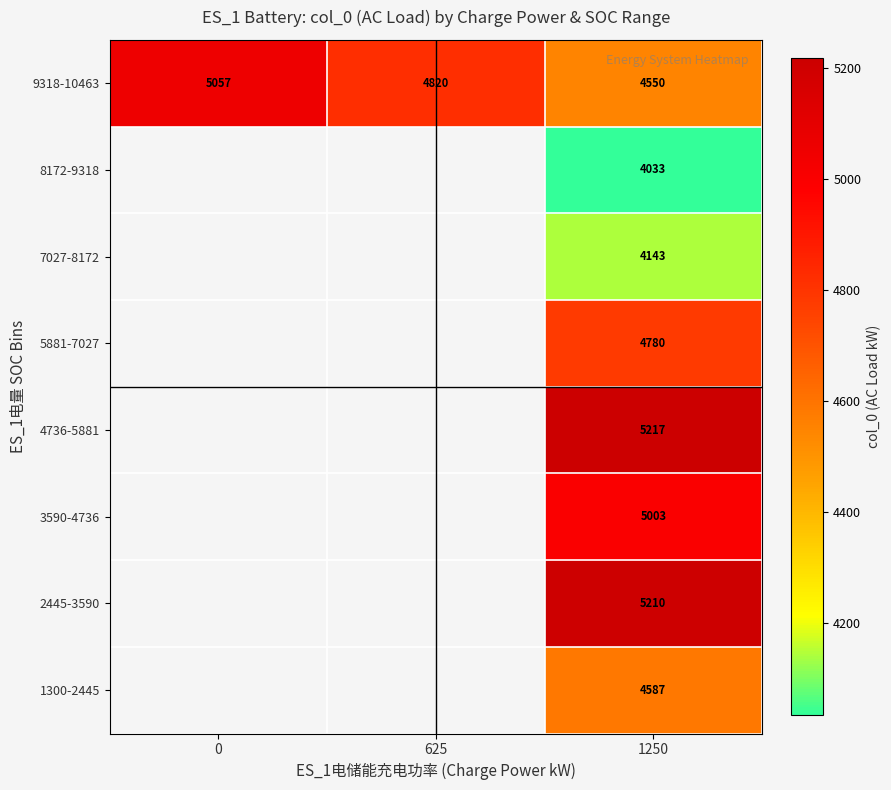

List the labels in order of 9318-10463 value, smallest first.

1250, 625, 0